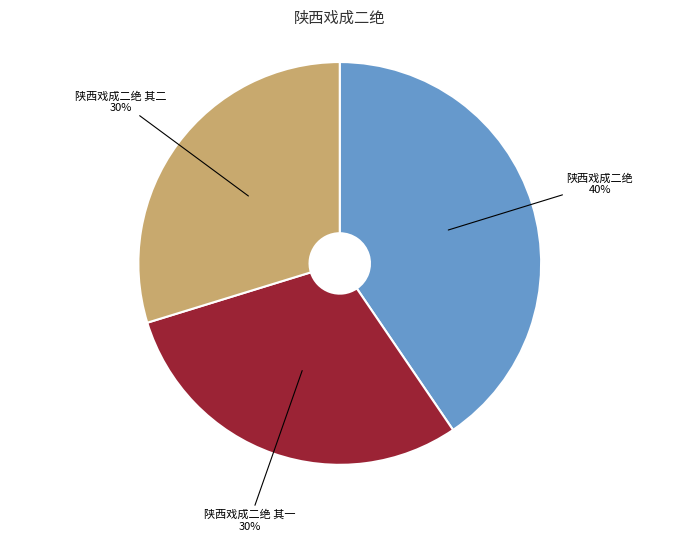

To the nearest percent, what is the average slice percentage?

33%